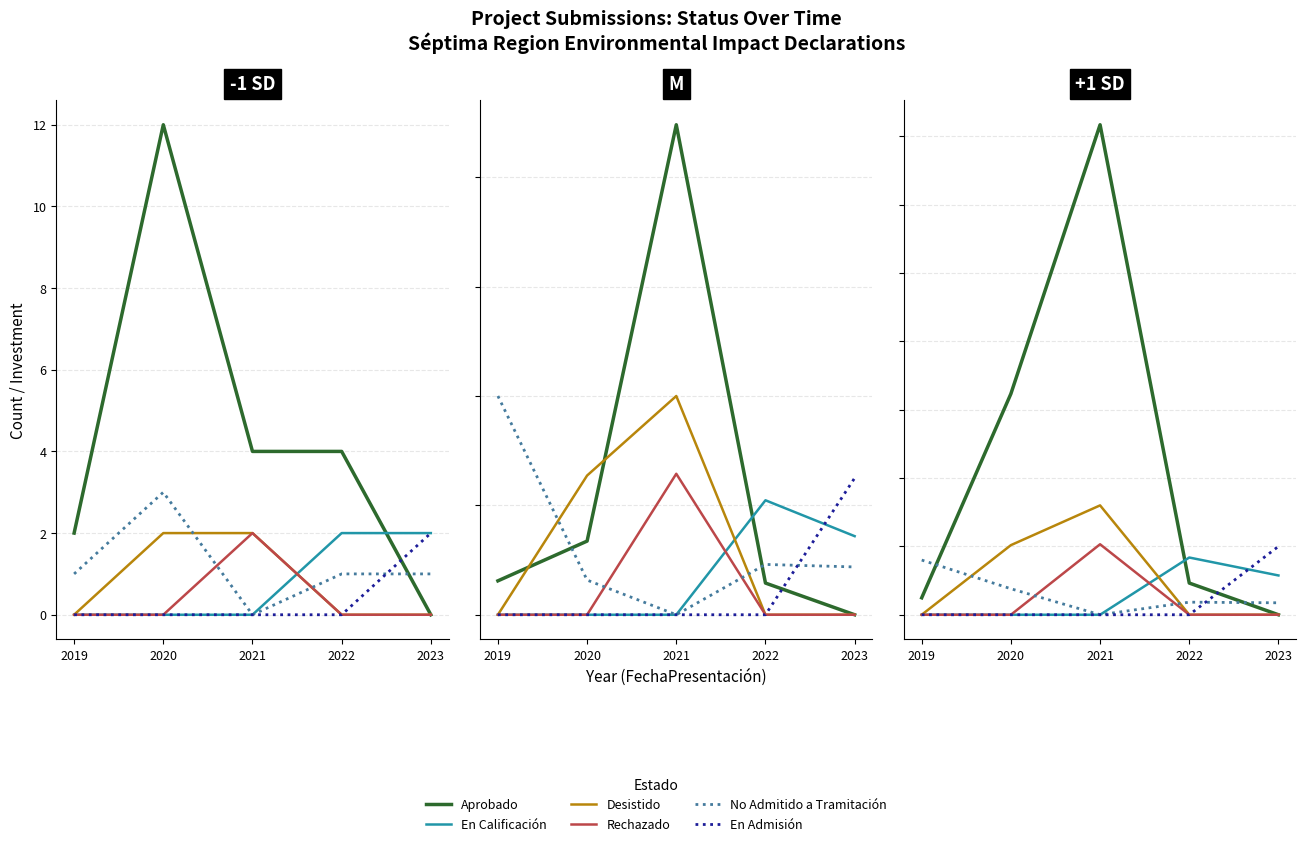

Rank the series by their maximum value, from lowest to highest.

No Admitido a Tramitación, En Calificación, En Admisión, Rechazado, Desistido, Aprobado